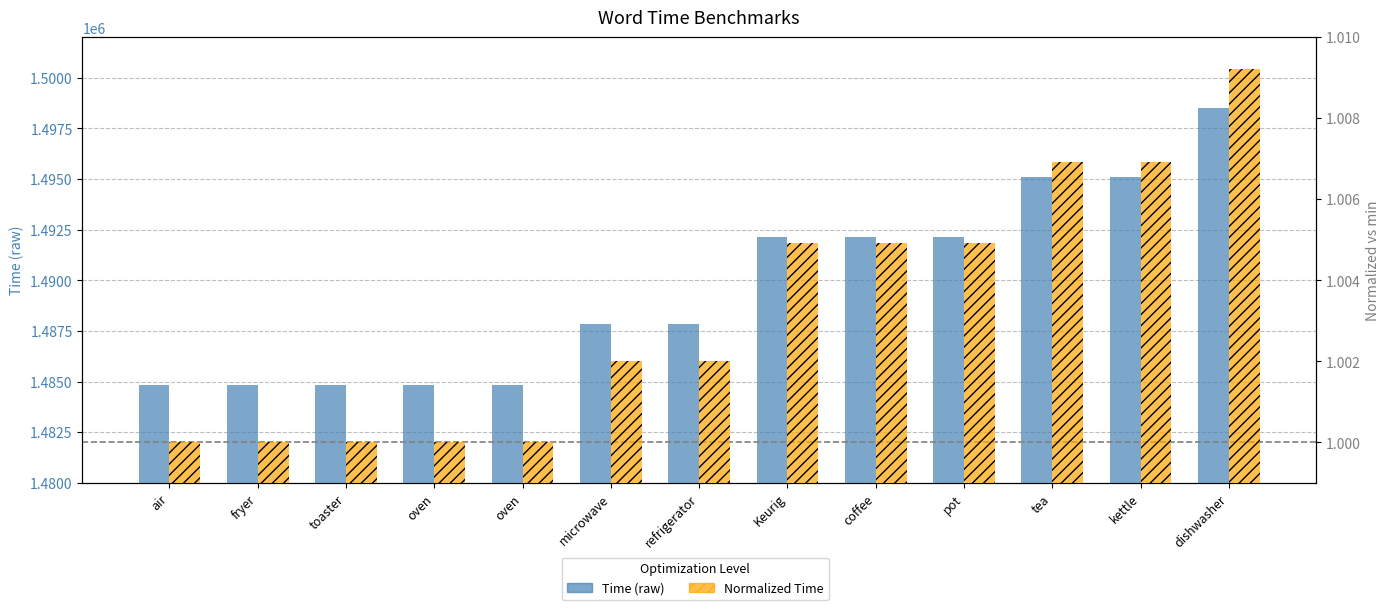

List the series in order of their overall mean, lowest first.

Normalized Time, Time